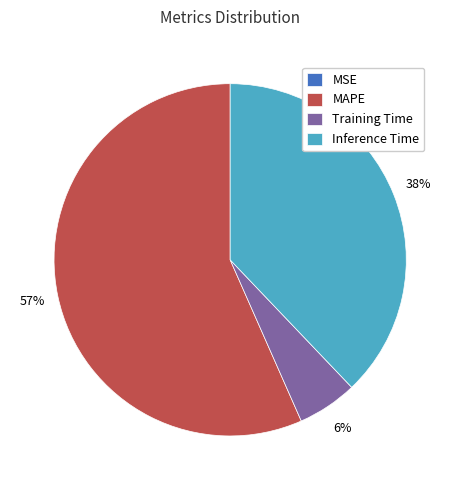

What is the ratio of the value at Training Time to the value at MAPE?

0.1